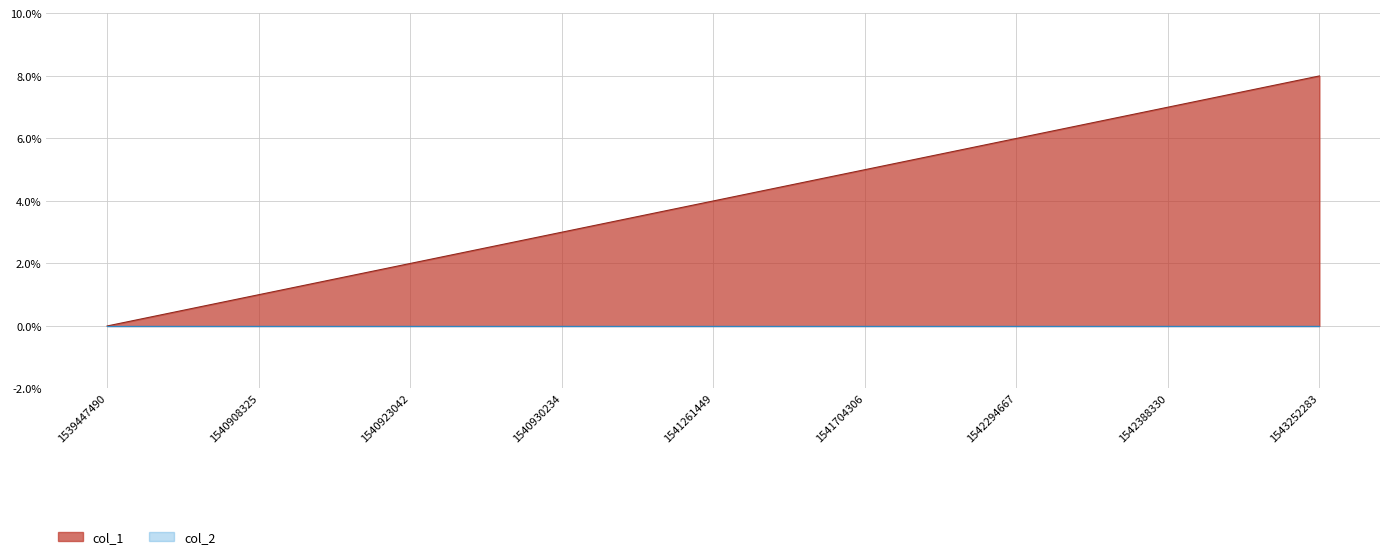

Is it true that the value at 1541261449 is 4?

True